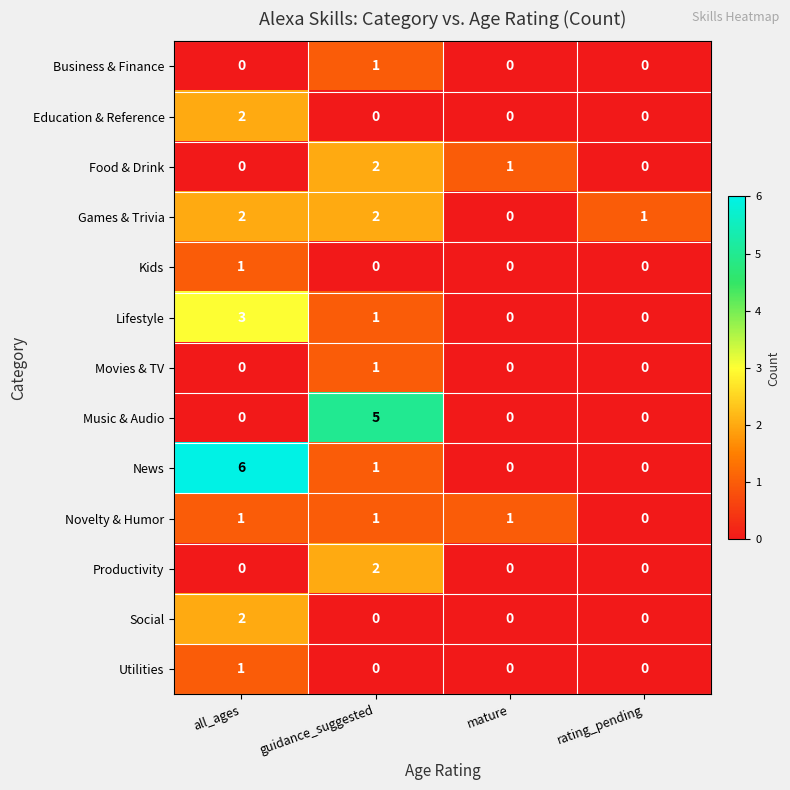

Which series changed the most between all_ages and mature?

News